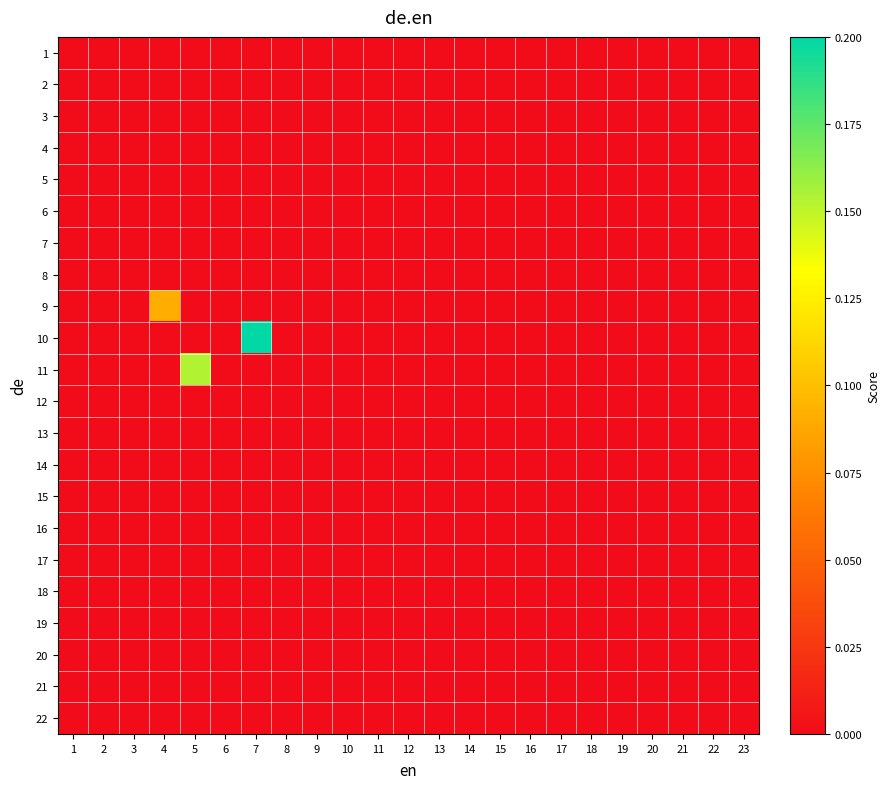

Reading left to right, list all the values displayed in this chart.

1: 1=0.0	2=0.0	3=0.0	4=0.0	5=0.0	6=0.0	7=0.0	8=0.0	9=0.0	10=0.0	11=0.0	12=0.0	13=0.0	14=0.0	15=0.0	16=0.0	17=0.0	18=0.0	19=0.0	20=0.0	21=0.0	22=0.0	23=0.0
2: 1=0.0	2=0.0	3=0.0	4=0.0	5=0.0	6=0.0	7=0.0	8=0.0	9=0.0	10=0.0	11=0.0	12=0.0	13=0.0	14=0.0	15=0.0	16=0.0	17=0.0	18=0.0	19=0.0	20=0.0	21=0.0	22=0.0	23=0.0
3: 1=0.0	2=0.0	3=0.0	4=0.0	5=0.0	6=0.0	7=0.0	8=0.0	9=0.0	10=0.0	11=0.0	12=0.0	13=0.0	14=0.0	15=0.0	16=0.0	17=0.0	18=0.0	19=0.0	20=0.0	21=0.0	22=0.0	23=0.0
4: 1=0.0	2=0.0	3=0.0	4=0.0	5=0.0	6=0.0	7=0.0	8=0.0	9=0.0	10=0.0	11=0.0	12=0.0	13=0.0	14=0.0	15=0.0	16=0.0	17=0.0	18=0.0	19=0.0	20=0.0	21=0.0	22=0.0	23=0.0
5: 1=0.0	2=0.0	3=0.0	4=0.0	5=0.0	6=0.0	7=0.0	8=0.0	9=0.0	10=0.0	11=0.0	12=0.0	13=0.0	14=0.0	15=0.0	16=0.0	17=0.0	18=0.0	19=0.0	20=0.0	21=0.0	22=0.0	23=0.0
6: 1=0.0	2=0.0	3=0.0	4=0.0	5=0.0	6=0.0	7=0.0	8=0.0	9=0.0	10=0.0	11=0.0	12=0.0	13=0.0	14=0.0	15=0.0	16=0.0	17=0.0	18=0.0	19=0.0	20=0.0	21=0.0	22=0.0	23=0.0
7: 1=0.0	2=0.0	3=0.0	4=0.0	5=0.0	6=0.0	7=0.0	8=0.0	9=0.0	10=0.0	11=0.0	12=0.0	13=0.0	14=0.0	15=0.0	16=0.0	17=0.0	18=0.0	19=0.0	20=0.0	21=0.0	22=0.0	23=0.0
8: 1=0.0	2=0.0	3=0.0	4=0.0	5=0.0	6=0.0	7=0.0	8=0.0	9=0.0	10=0.0	11=0.0	12=0.0	13=0.0	14=0.0	15=0.0	16=0.0	17=0.0	18=0.0	19=0.0	20=0.0	21=0.0	22=0.0	23=0.0
9: 1=0.0	2=0.0	3=0.0	4=0.1	5=0.0	6=0.0	7=0.0	8=0.0	9=0.0	10=0.0	11=0.0	12=0.0	13=0.0	14=0.0	15=0.0	16=0.0	17=0.0	18=0.0	19=0.0	20=0.0	21=0.0	22=0.0	23=0.0
10: 1=0.0	2=0.0	3=0.0	4=0.0	5=0.0	6=0.0	7=0.2	8=0.0	9=0.0	10=0.0	11=0.0	12=0.0	13=0.0	14=0.0	15=0.0	16=0.0	17=0.0	18=0.0	19=0.0	20=0.0	21=0.0	22=0.0	23=0.0
11: 1=0.0	2=0.0	3=0.0	4=0.0	5=0.2	6=0.0	7=0.0	8=0.0	9=0.0	10=0.0	11=0.0	12=0.0	13=0.0	14=0.0	15=0.0	16=0.0	17=0.0	18=0.0	19=0.0	20=0.0	21=0.0	22=0.0	23=0.0
12: 1=0.0	2=0.0	3=0.0	4=0.0	5=0.0	6=0.0	7=0.0	8=0.0	9=0.0	10=0.0	11=0.0	12=0.0	13=0.0	14=0.0	15=0.0	16=0.0	17=0.0	18=0.0	19=0.0	20=0.0	21=0.0	22=0.0	23=0.0
13: 1=0.0	2=0.0	3=0.0	4=0.0	5=0.0	6=0.0	7=0.0	8=0.0	9=0.0	10=0.0	11=0.0	12=0.0	13=0.0	14=0.0	15=0.0	16=0.0	17=0.0	18=0.0	19=0.0	20=0.0	21=0.0	22=0.0	23=0.0
14: 1=0.0	2=0.0	3=0.0	4=0.0	5=0.0	6=0.0	7=0.0	8=0.0	9=0.0	10=0.0	11=0.0	12=0.0	13=0.0	14=0.0	15=0.0	16=0.0	17=0.0	18=0.0	19=0.0	20=0.0	21=0.0	22=0.0	23=0.0
15: 1=0.0	2=0.0	3=0.0	4=0.0	5=0.0	6=0.0	7=0.0	8=0.0	9=0.0	10=0.0	11=0.0	12=0.0	13=0.0	14=0.0	15=0.0	16=0.0	17=0.0	18=0.0	19=0.0	20=0.0	21=0.0	22=0.0	23=0.0
16: 1=0.0	2=0.0	3=0.0	4=0.0	5=0.0	6=0.0	7=0.0	8=0.0	9=0.0	10=0.0	11=0.0	12=0.0	13=0.0	14=0.0	15=0.0	16=0.0	17=0.0	18=0.0	19=0.0	20=0.0	21=0.0	22=0.0	23=0.0
17: 1=0.0	2=0.0	3=0.0	4=0.0	5=0.0	6=0.0	7=0.0	8=0.0	9=0.0	10=0.0	11=0.0	12=0.0	13=0.0	14=0.0	15=0.0	16=0.0	17=0.0	18=0.0	19=0.0	20=0.0	21=0.0	22=0.0	23=0.0
18: 1=0.0	2=0.0	3=0.0	4=0.0	5=0.0	6=0.0	7=0.0	8=0.0	9=0.0	10=0.0	11=0.0	12=0.0	13=0.0	14=0.0	15=0.0	16=0.0	17=0.0	18=0.0	19=0.0	20=0.0	21=0.0	22=0.0	23=0.0
19: 1=0.0	2=0.0	3=0.0	4=0.0	5=0.0	6=0.0	7=0.0	8=0.0	9=0.0	10=0.0	11=0.0	12=0.0	13=0.0	14=0.0	15=0.0	16=0.0	17=0.0	18=0.0	19=0.0	20=0.0	21=0.0	22=0.0	23=0.0
20: 1=0.0	2=0.0	3=0.0	4=0.0	5=0.0	6=0.0	7=0.0	8=0.0	9=0.0	10=0.0	11=0.0	12=0.0	13=0.0	14=0.0	15=0.0	16=0.0	17=0.0	18=0.0	19=0.0	20=0.0	21=0.0	22=0.0	23=0.0
21: 1=0.0	2=0.0	3=0.0	4=0.0	5=0.0	6=0.0	7=0.0	8=0.0	9=0.0	10=0.0	11=0.0	12=0.0	13=0.0	14=0.0	15=0.0	16=0.0	17=0.0	18=0.0	19=0.0	20=0.0	21=0.0	22=0.0	23=0.0
22: 1=0.0	2=0.0	3=0.0	4=0.0	5=0.0	6=0.0	7=0.0	8=0.0	9=0.0	10=0.0	11=0.0	12=0.0	13=0.0	14=0.0	15=0.0	16=0.0	17=0.0	18=0.0	19=0.0	20=0.0	21=0.0	22=0.0	23=0.0